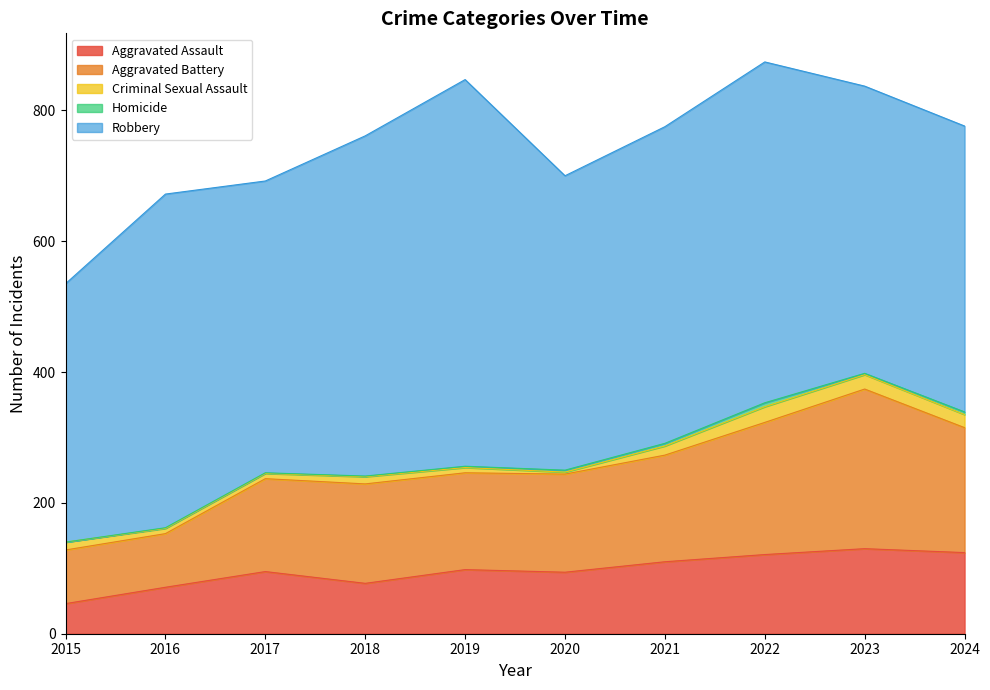

What is the difference between the maximum and minimum values in the Robbery series?

196